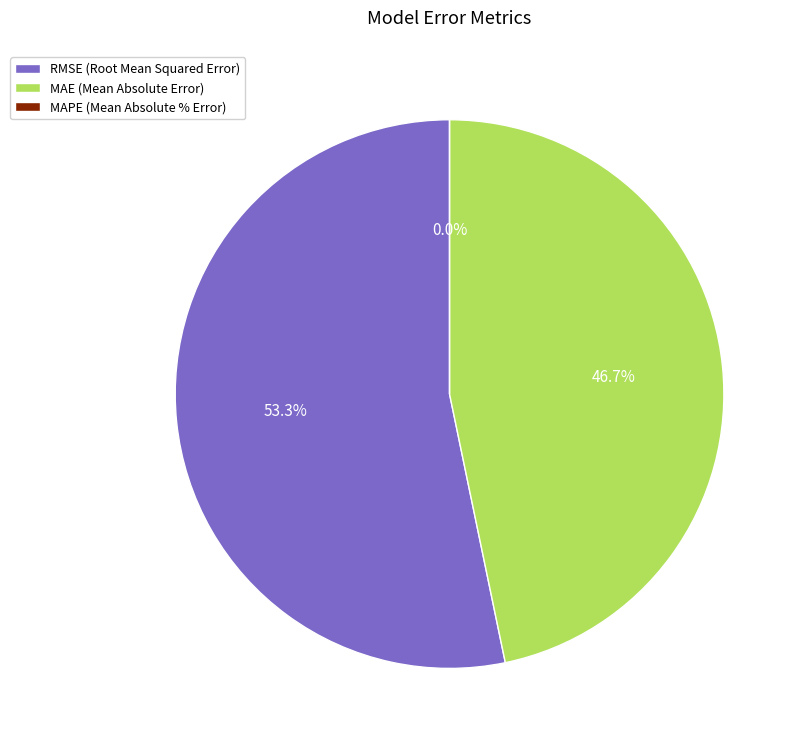

Is MAE (Mean Absolute Error) the majority of the pie?

No